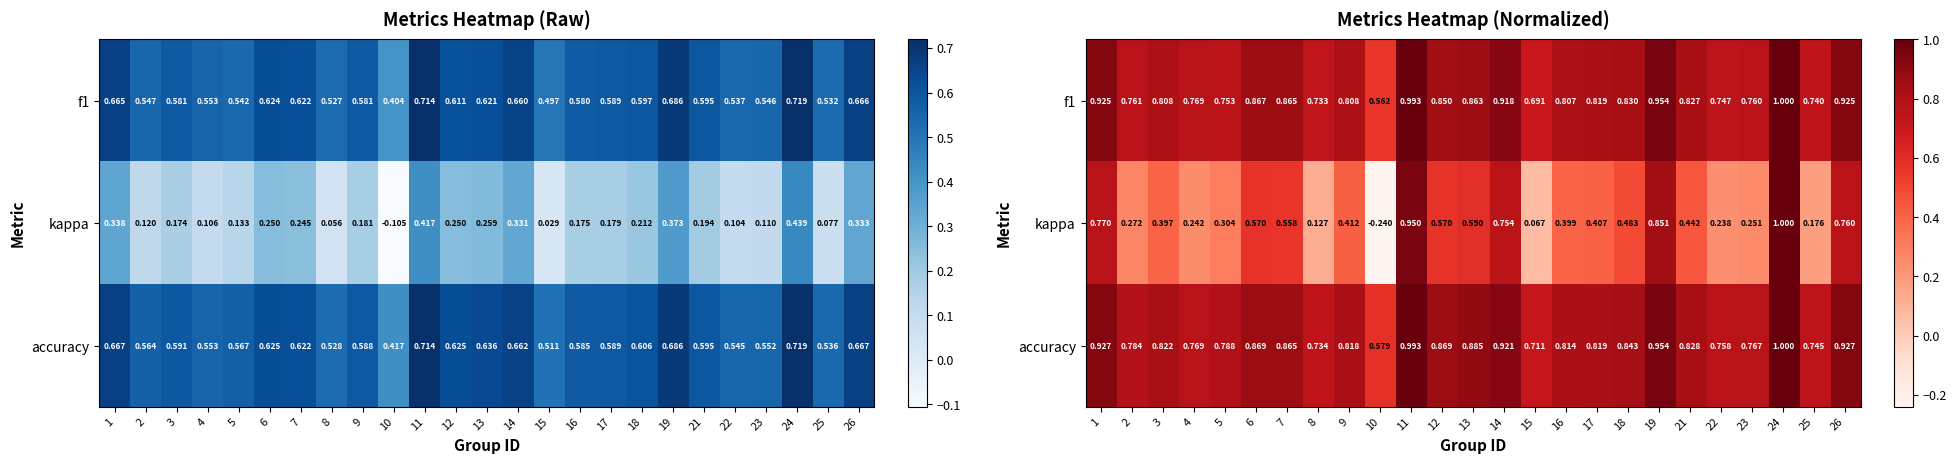

The value of f1 at 18 is 0.8. True or false?

True